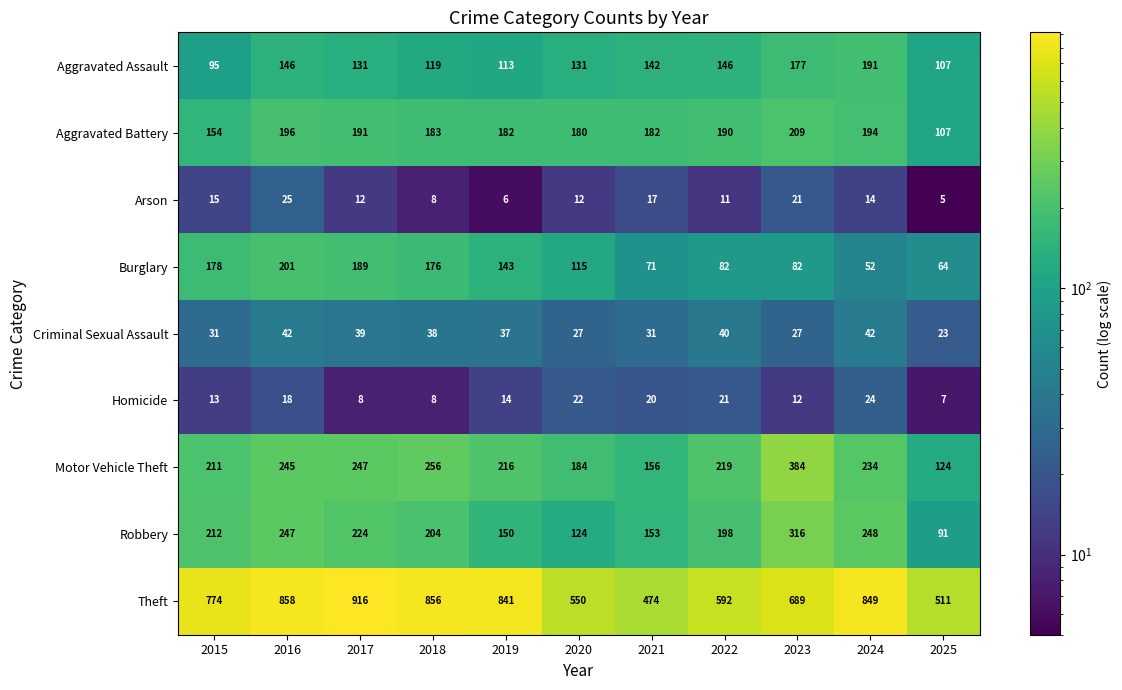

How many data points does each series have?

11